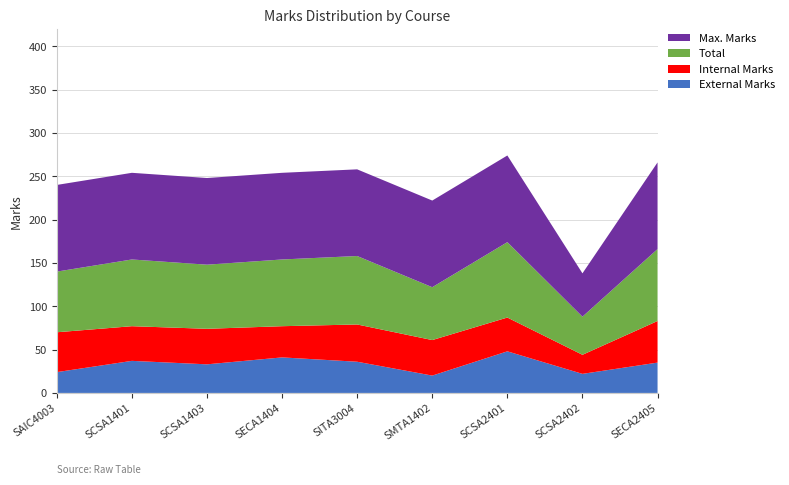

Reading left to right, transcribe all the data shown in this chart.

External Marks: SAIC4003=24	SCSA1401=37	SCSA1403=33	SECA1404=41	SITA3004=36	SMTA1402=20	SCSA2401=48	SCSA2402=22	SECA2405=35
Internal Marks: SAIC4003=46	SCSA1401=40	SCSA1403=41	SECA1404=36	SITA3004=43	SMTA1402=41	SCSA2401=39	SCSA2402=22	SECA2405=48
Total: SAIC4003=70	SCSA1401=77	SCSA1403=74	SECA1404=77	SITA3004=79	SMTA1402=61	SCSA2401=87	SCSA2402=44	SECA2405=83
Max. Marks: SAIC4003=100	SCSA1401=100	SCSA1403=100	SECA1404=100	SITA3004=100	SMTA1402=100	SCSA2401=100	SCSA2402=50	SECA2405=100